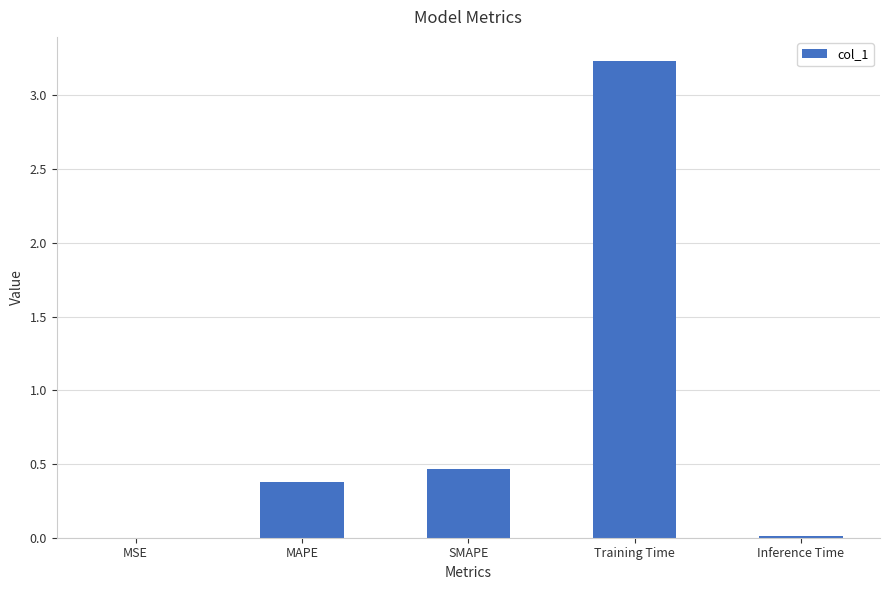

What is the sum of all values?

4.1